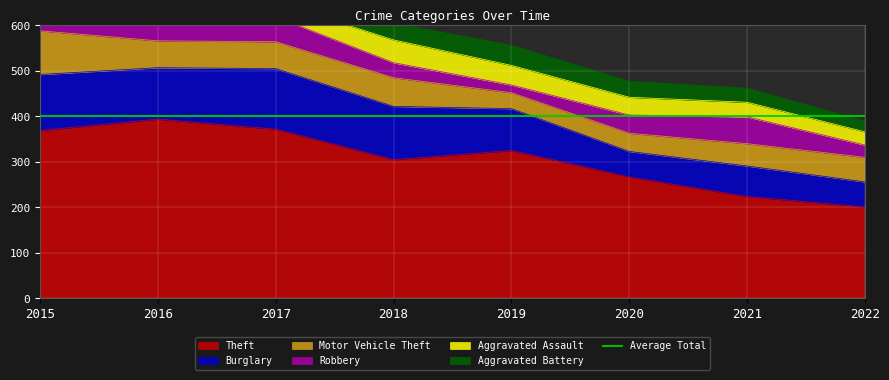

Does the chart display data point markers on the line(s)?

No